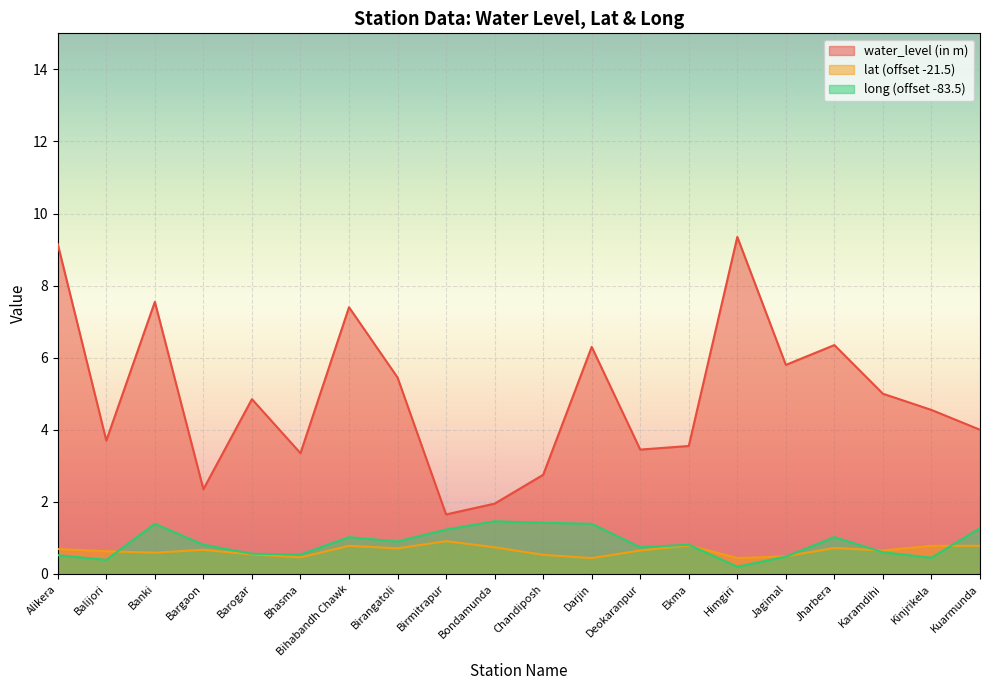

Is the value of water_level (in m) at Ekma greater than the value of lat at Ekma?

Yes